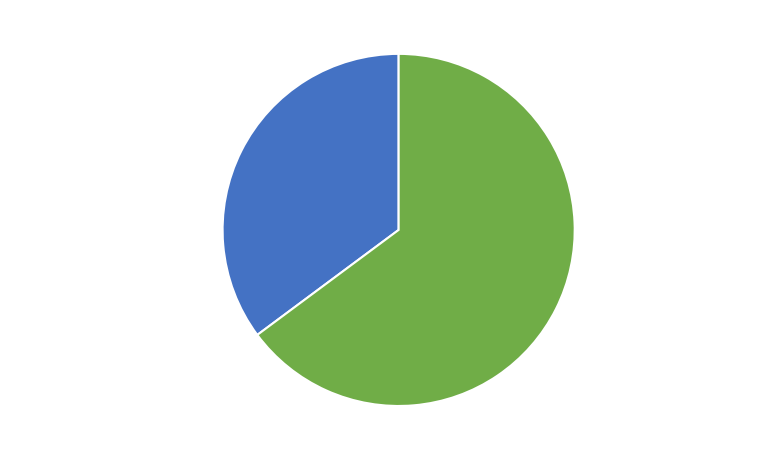

Between 渔家傲·水落寒林山骨瘦 and 脊令·水落寒塘初冷, which is larger?

脊令·水落寒塘初冷